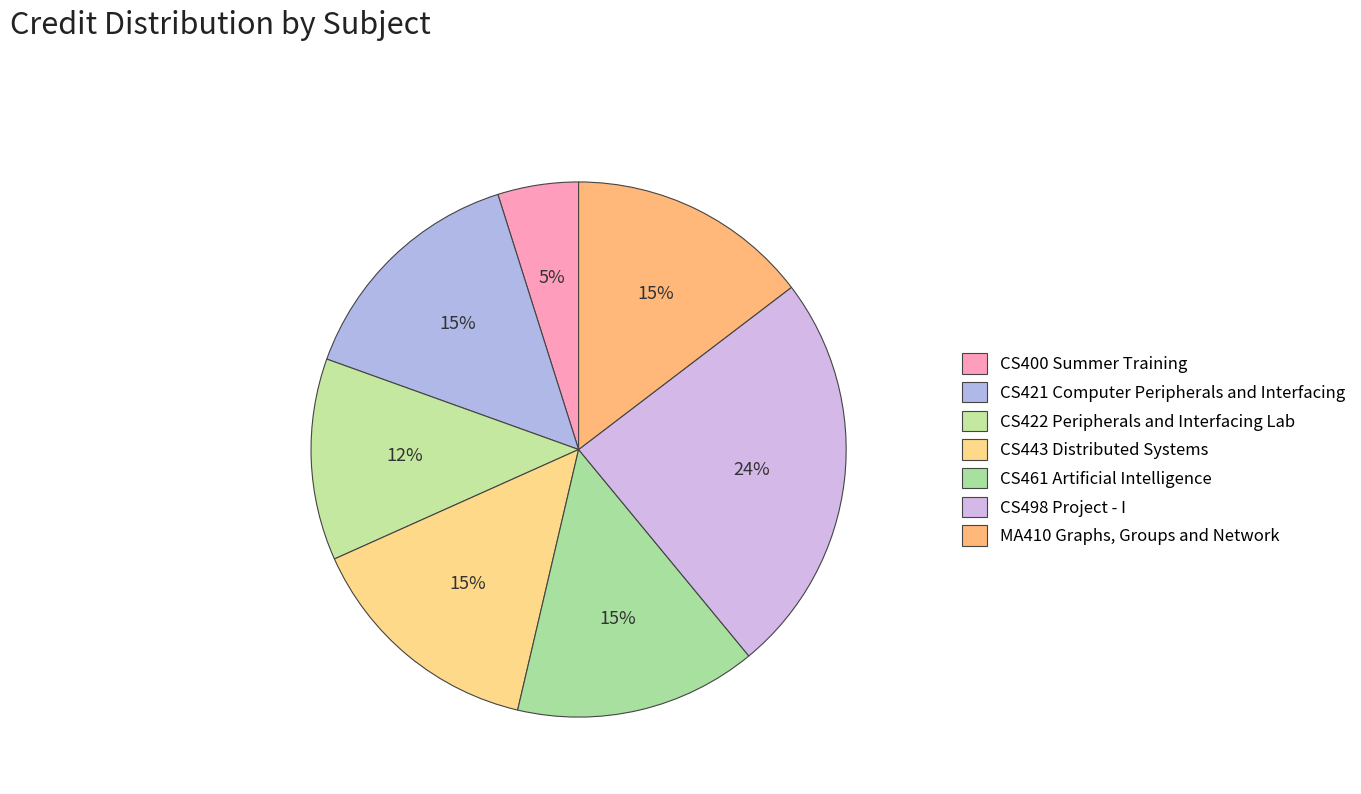

How many slices are in this pie chart?

7